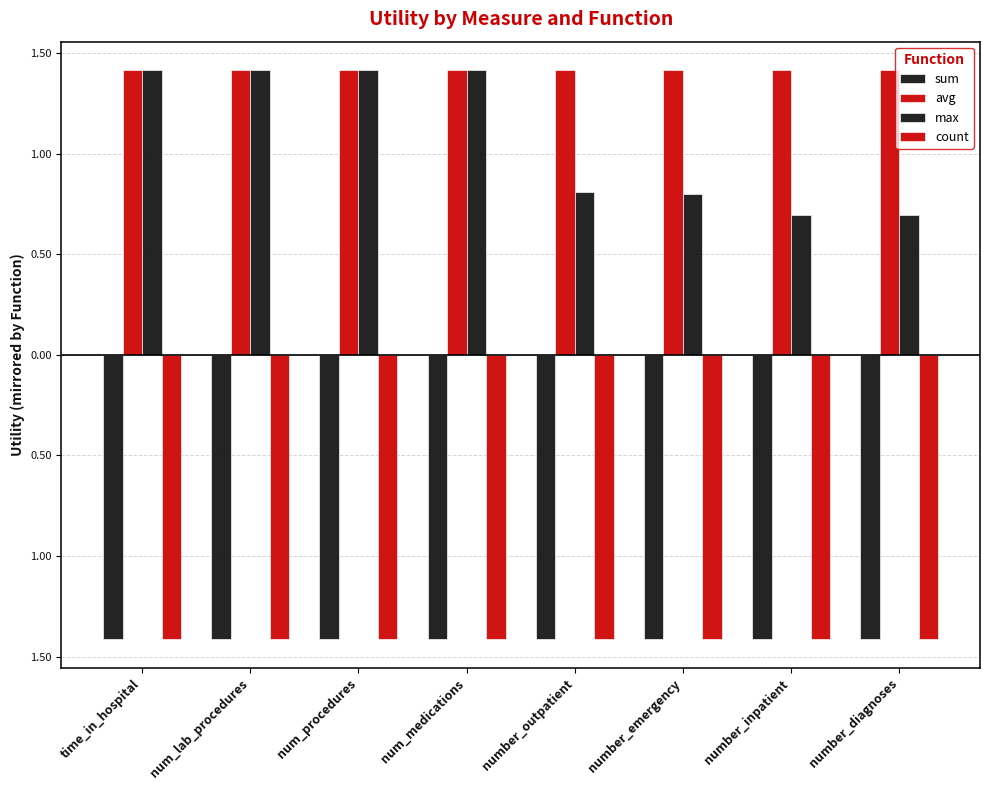

Rank the series by their maximum value, from lowest to highest.

sum, count, avg, max